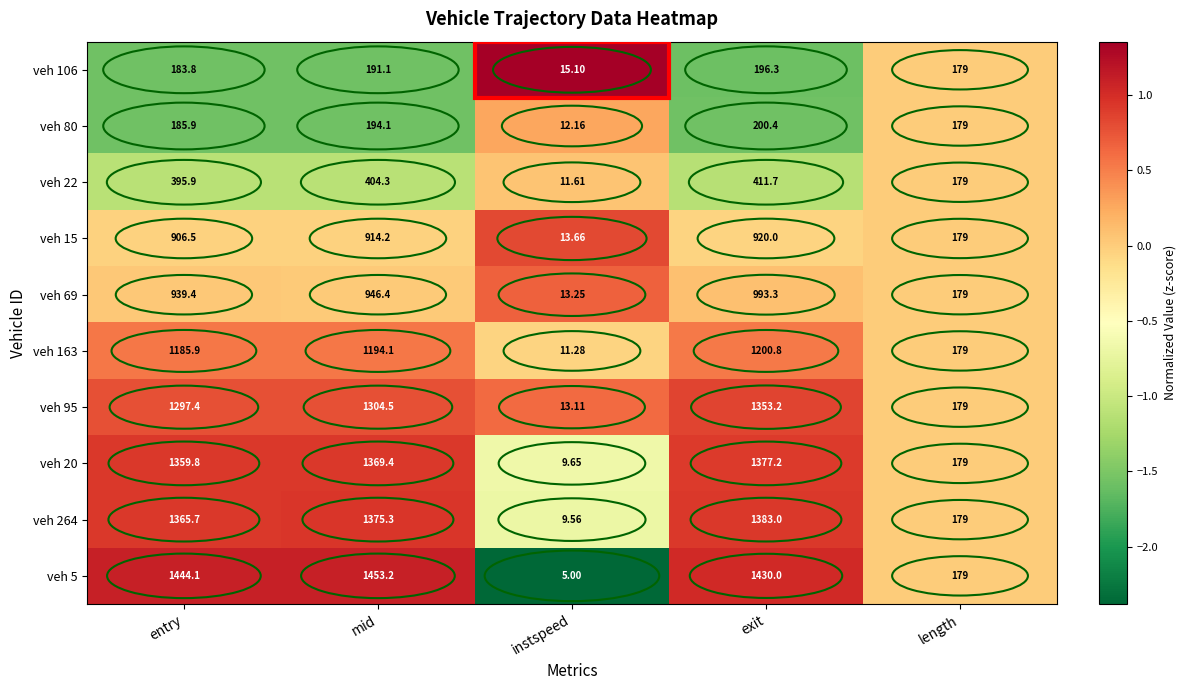

Which series has the largest total across all categories?

veh 5